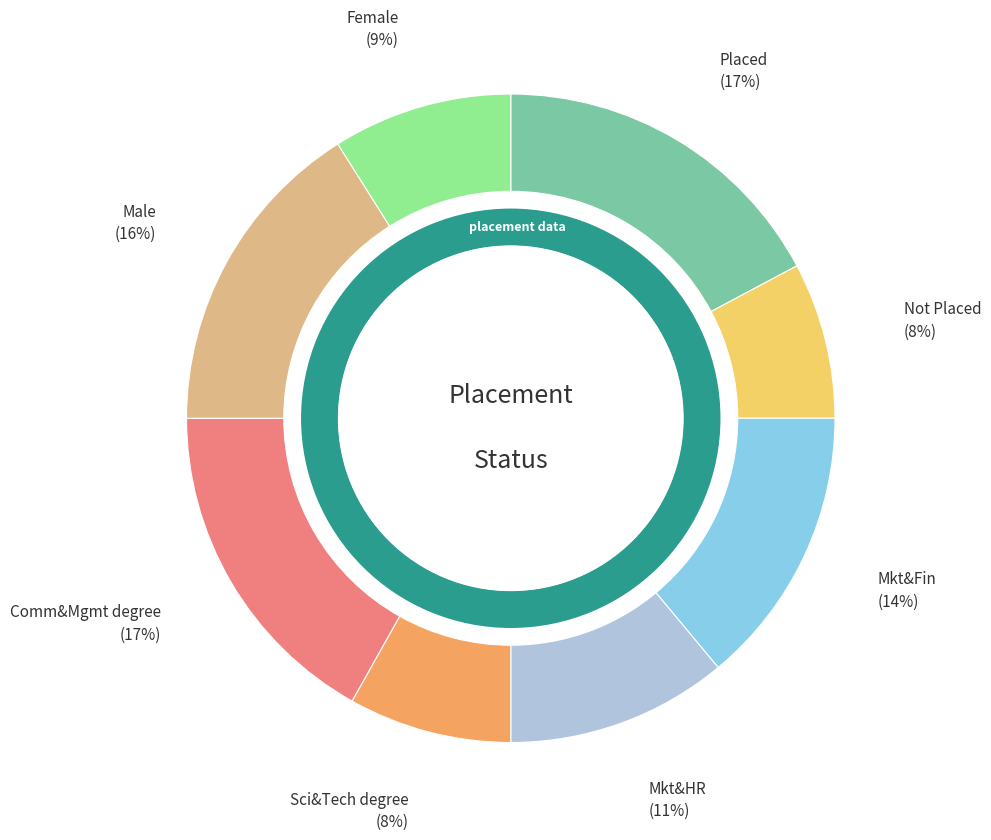

What is the majority slice?

Placed